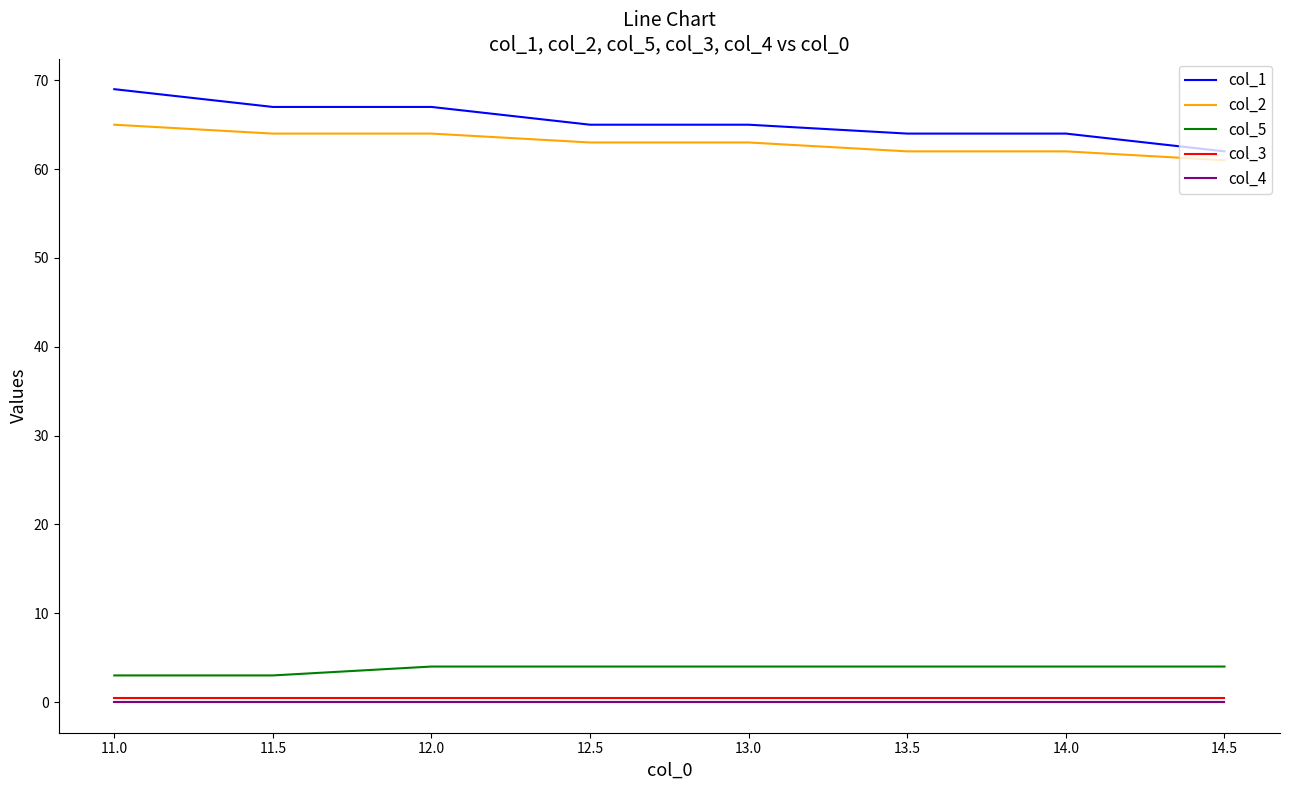

True or false: col_1 and col_5 intersect in this chart.

False